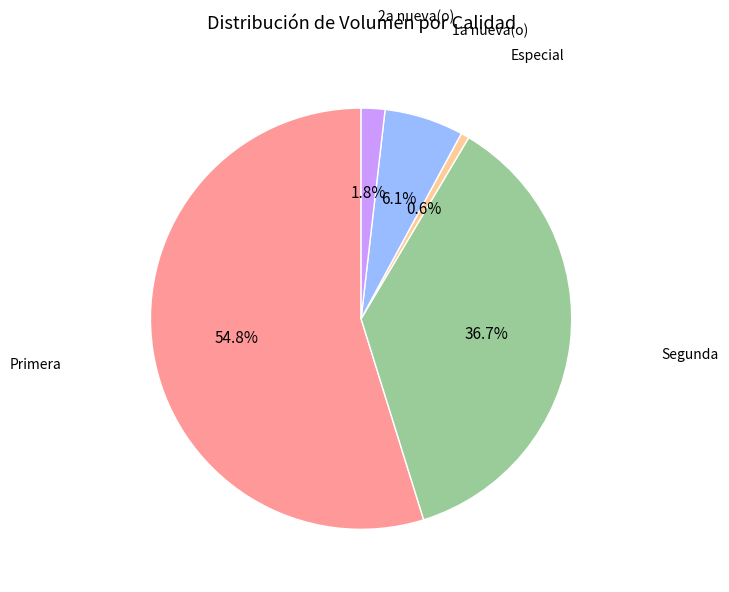

Is there a majority slice in this chart?

Yes